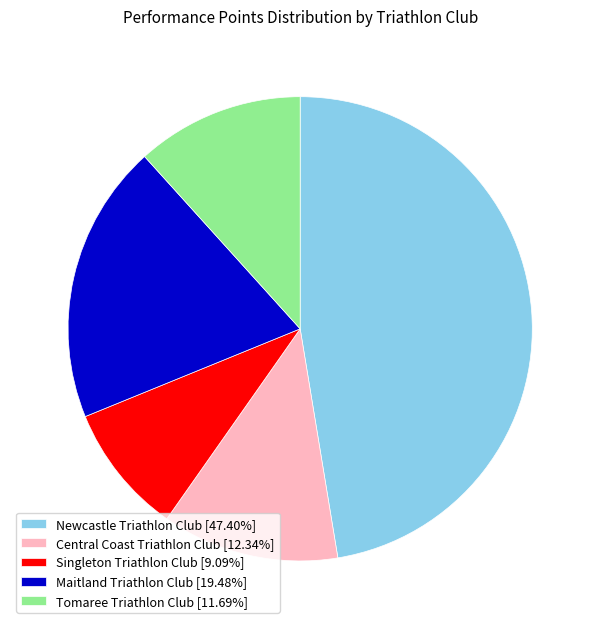

Approximately how many times larger is the value at Singleton Triathlon Club [9.09%] compared to Maitland Triathlon Club [19.48%]?

0.5